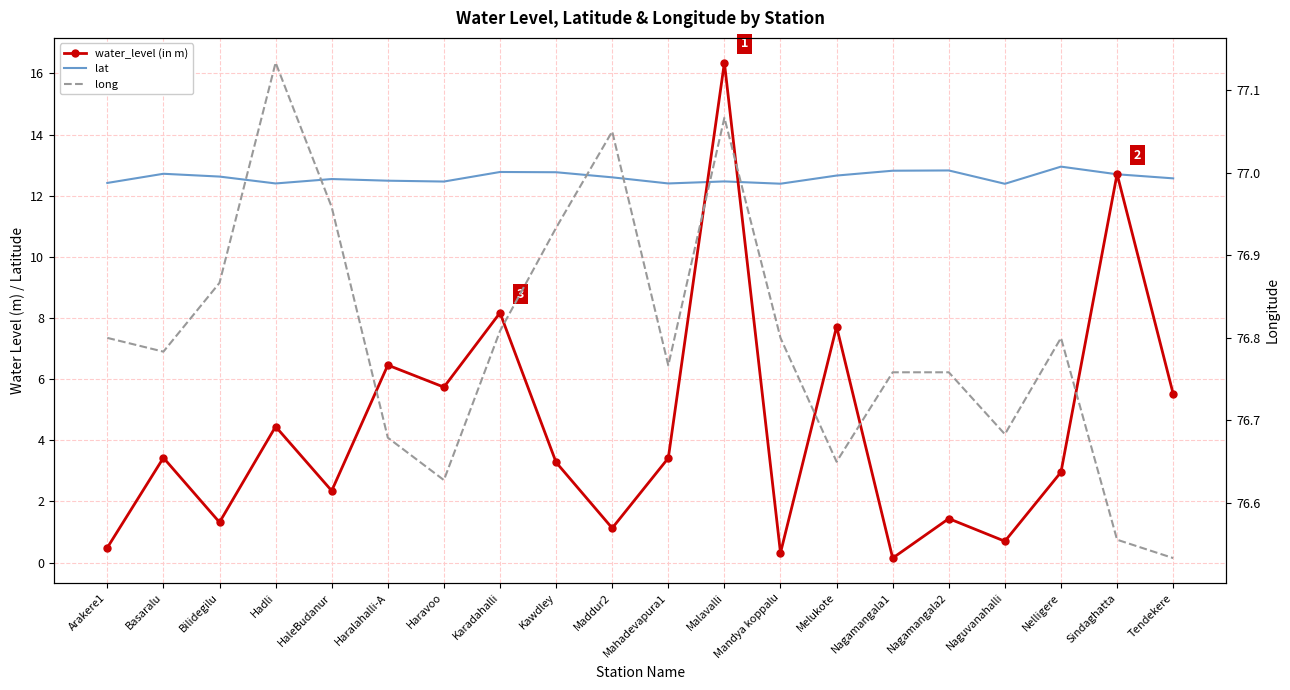

Count the number of data series in this chart.

3